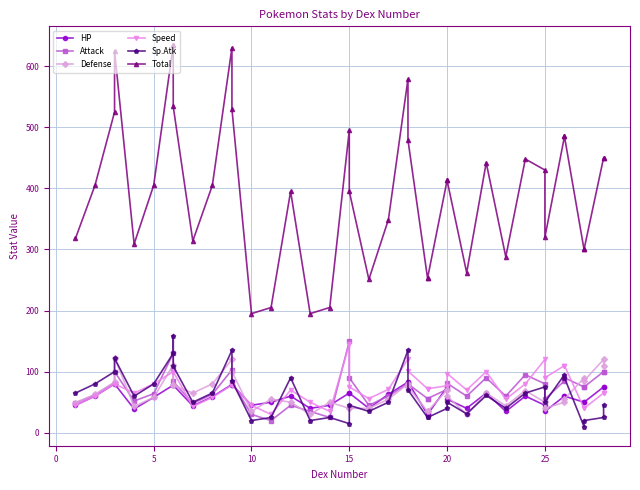

What is the minimum value for Total?

195